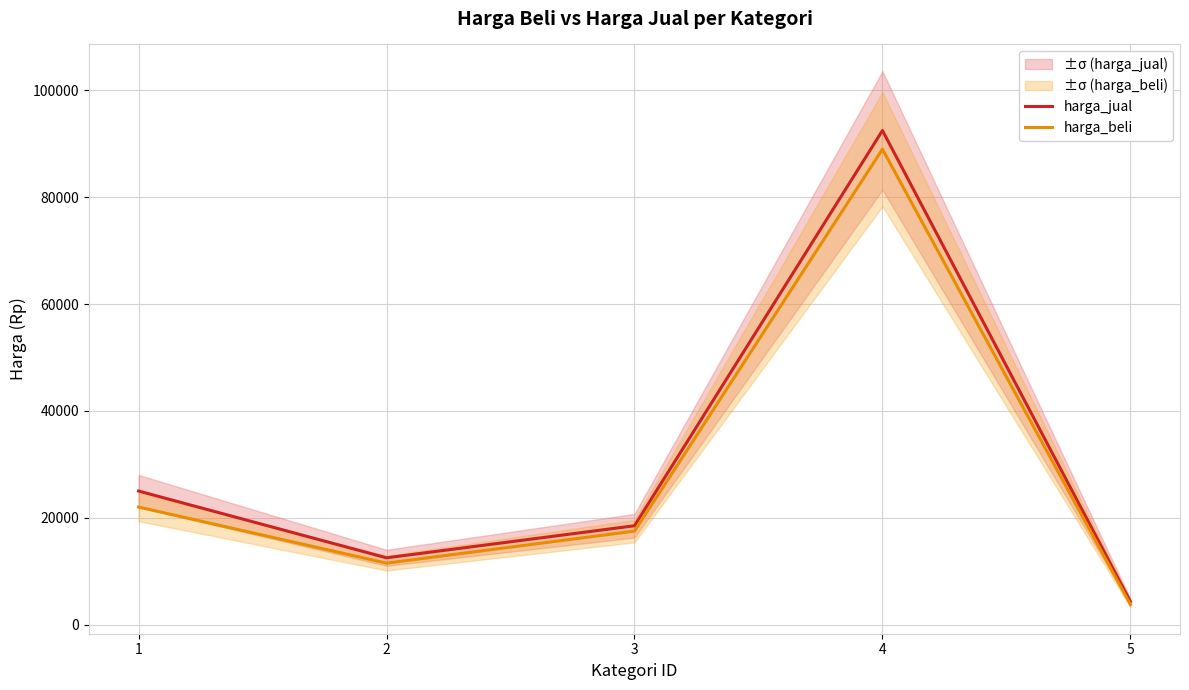

Where does the harga_beli series first go above 17500?

1